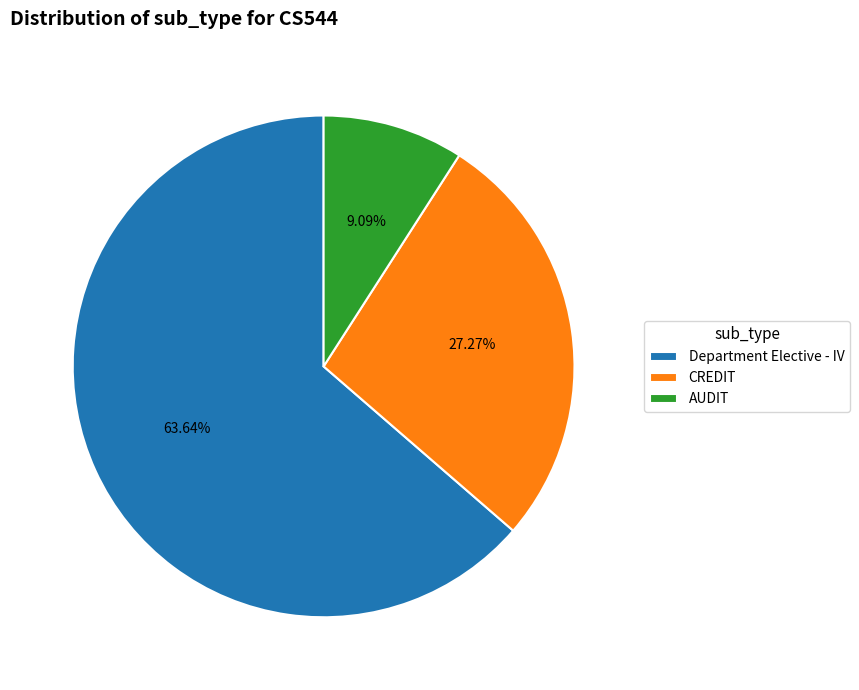

Does CREDIT account for over 50% of the chart?

No